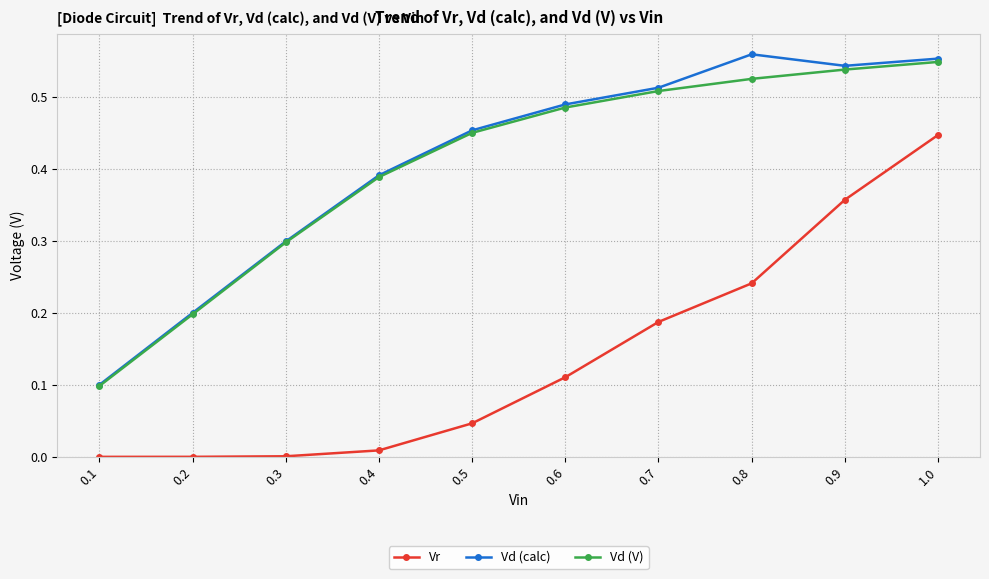

The Vd (V) series shows 0.7 at 0.8. True or false?

False